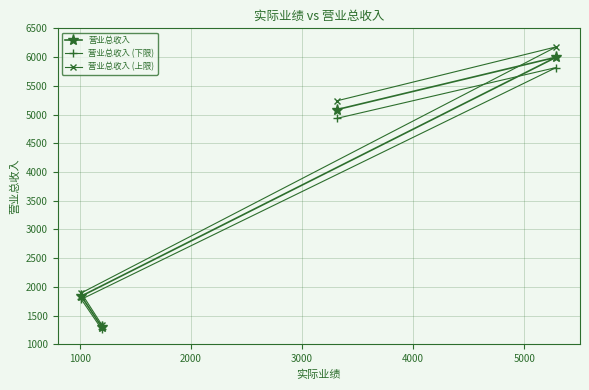

What is the minimum value shown in the chart?

1261.0